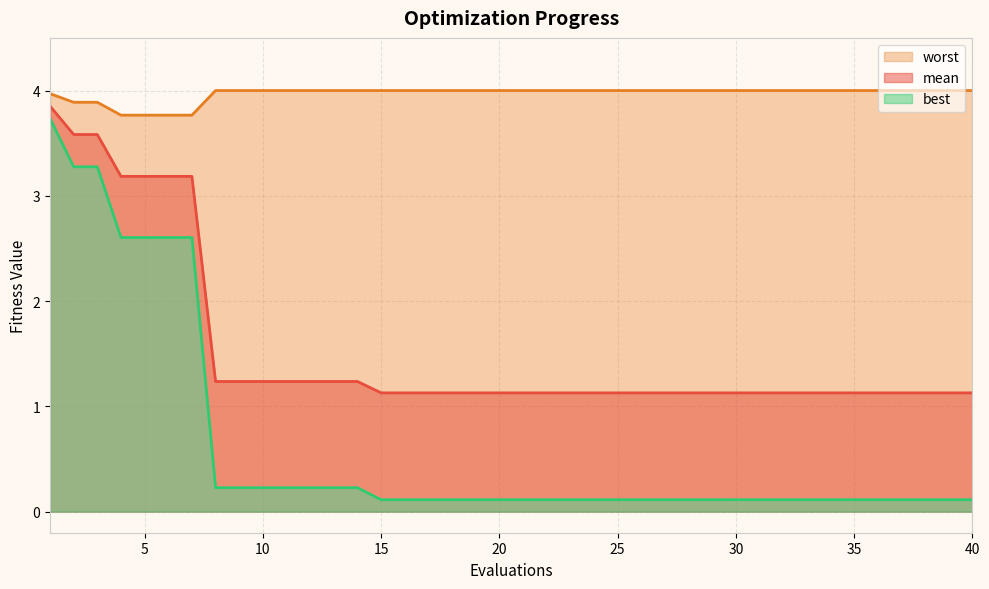

Is the value of mean at 31 greater than the value of worst at 24?

No